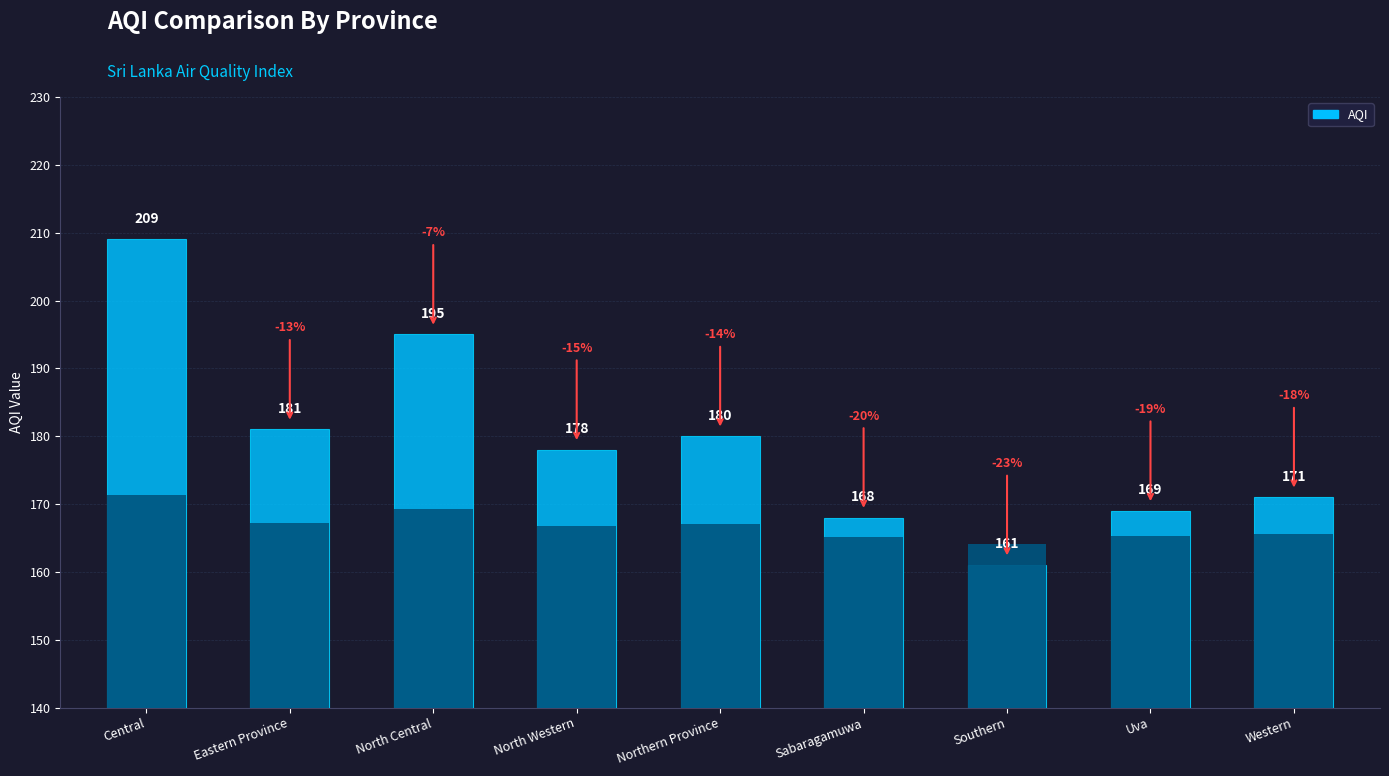

Count the number of data series in this chart.

1